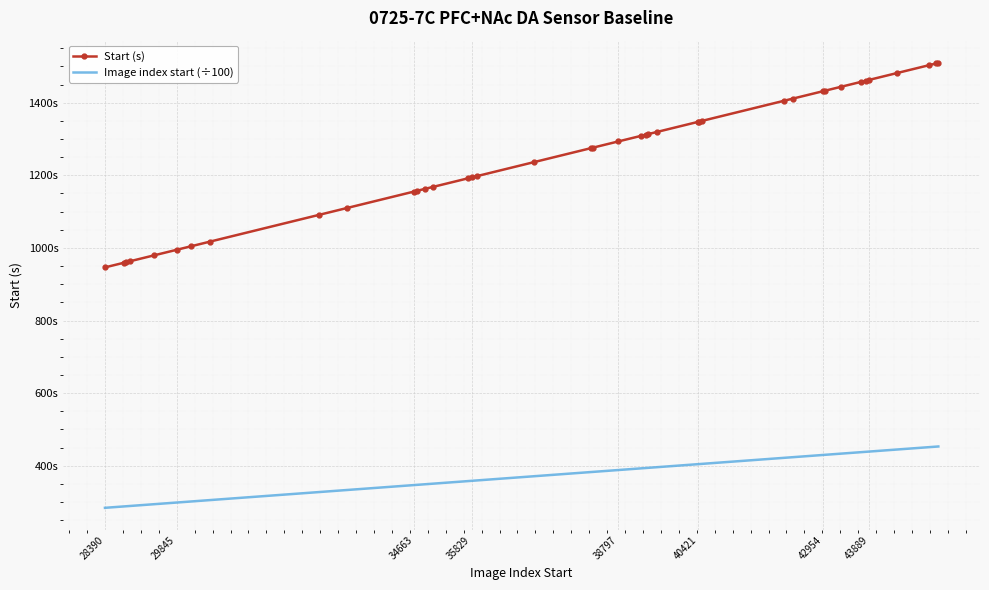

What are all the series names shown in the legend?

Start (s), Image index start (÷100)